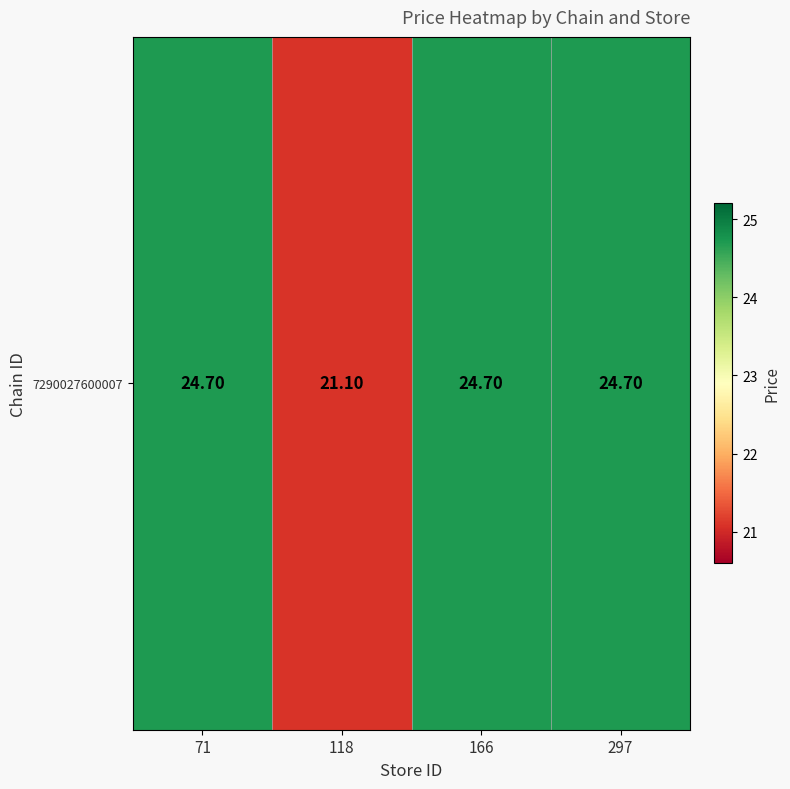

List the labels in order of value, smallest first.

118, 71, 166, 297